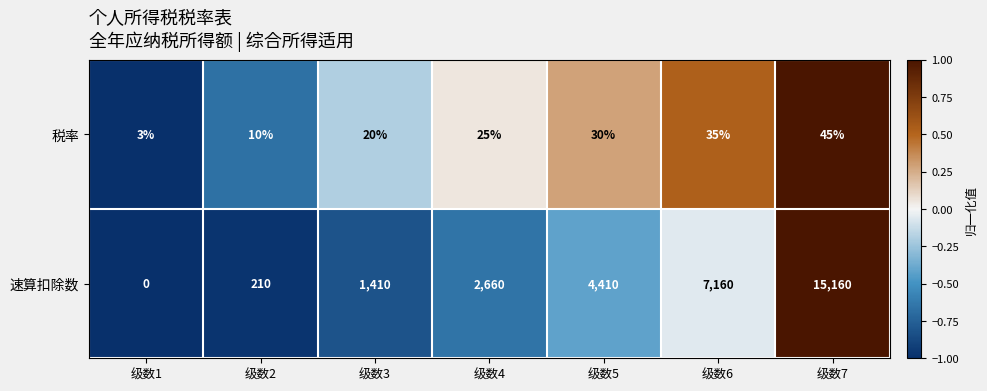

Count the number of data series in this chart.

2